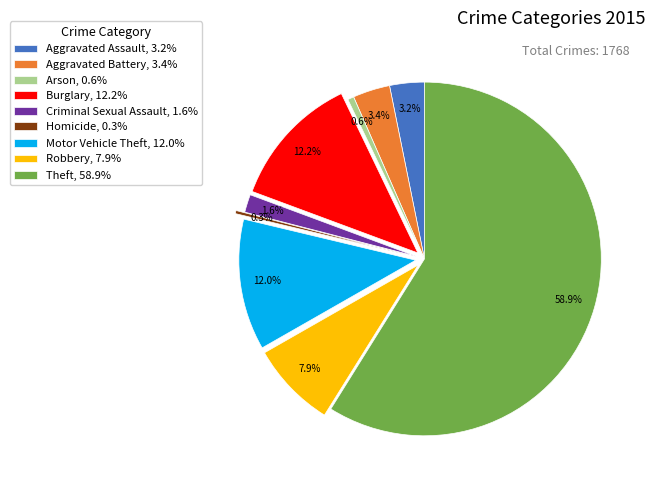

The Aggravated Battery slice represents 3% of the pie. True or false?

True